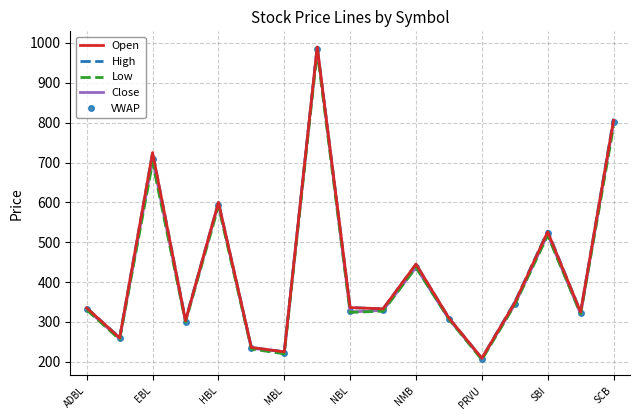

What is the maximum value shown in the chart?

990.0